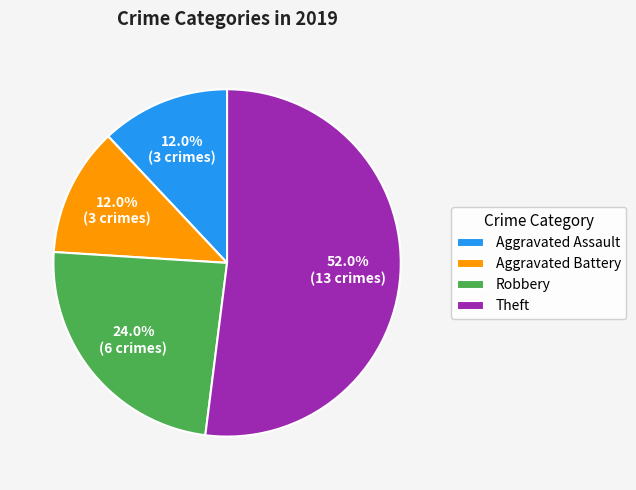

How many segments does this pie chart have?

4